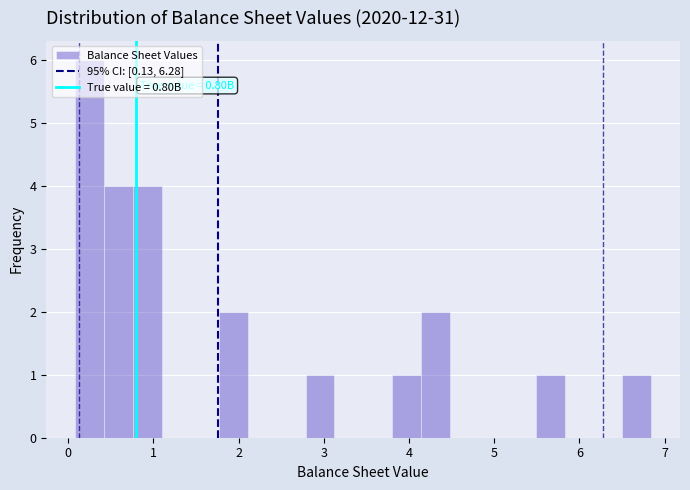

Read against the x-axis, roughly where is the centre of the tallest bar?

0.3